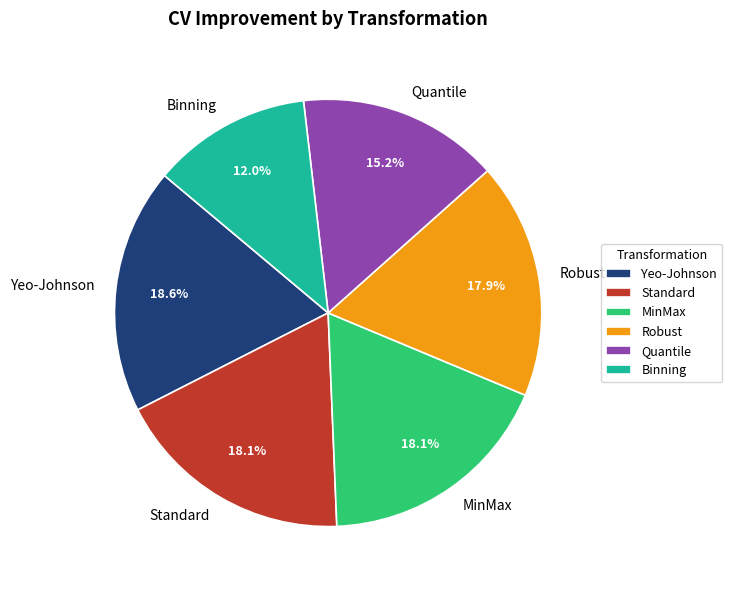

To the nearest percent, what percentage of the pie is Standard?

18%